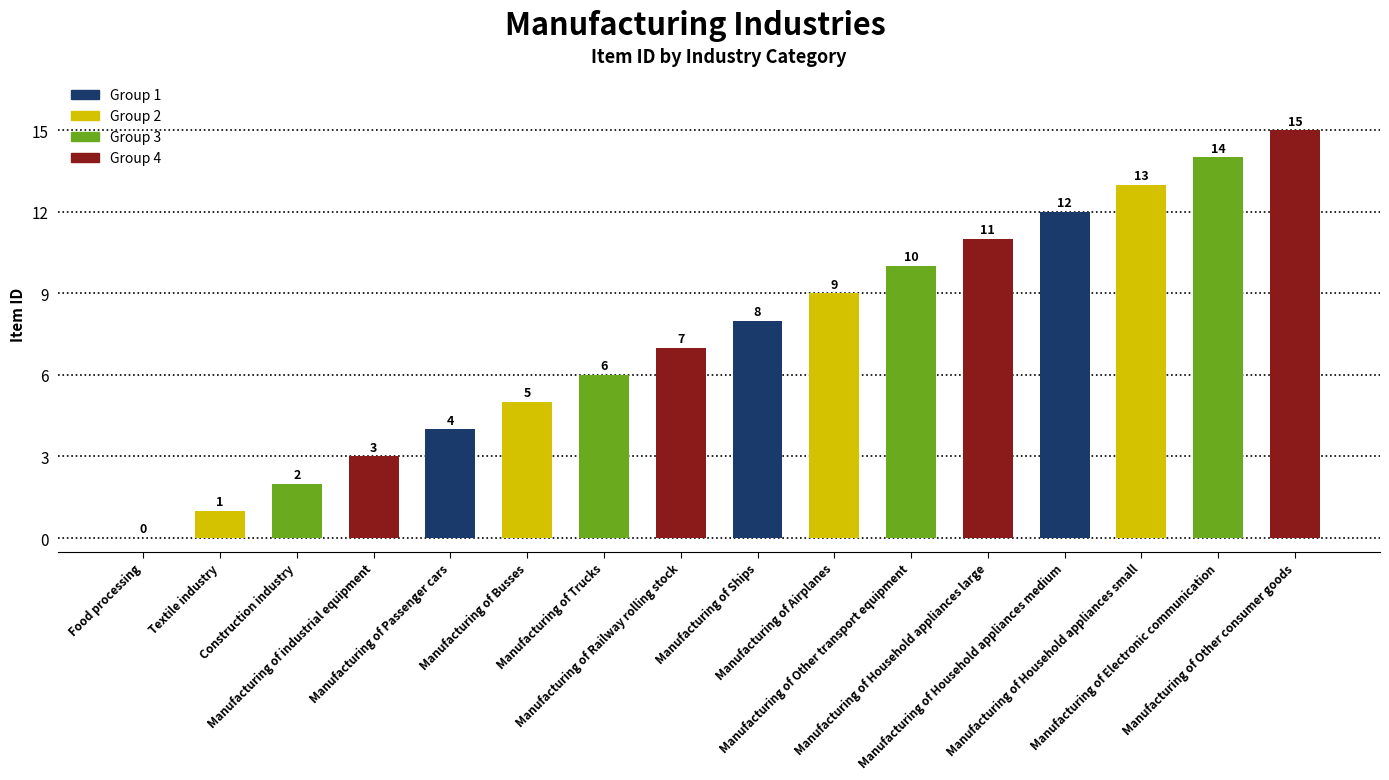

What is the greatest value displayed?

15